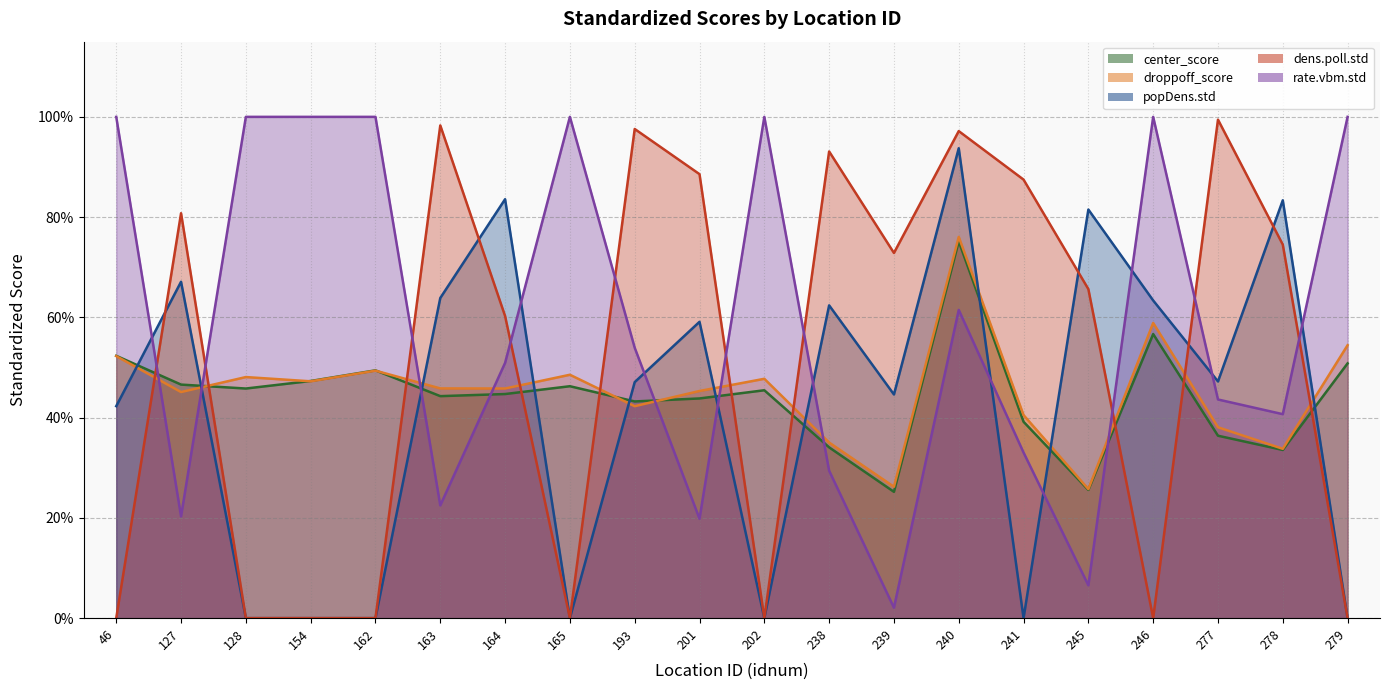

True or false: droppoff_score has a value of 0.2 at 278.

False